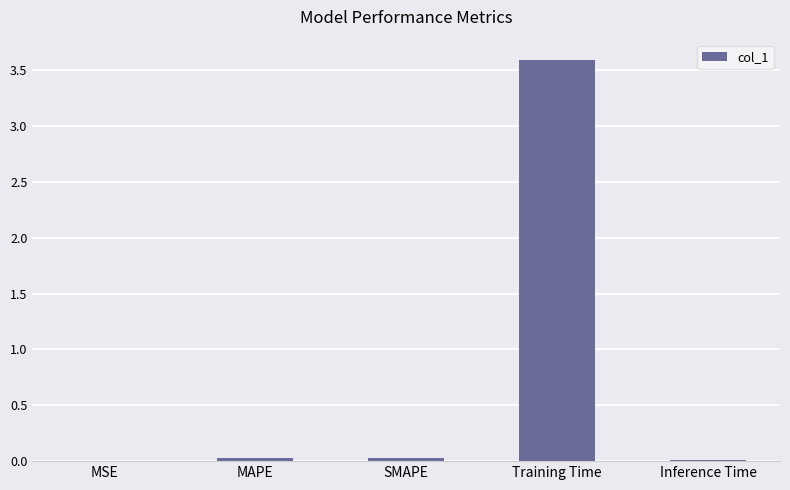

Which label corresponds to the largest value in the chart?

Training Time